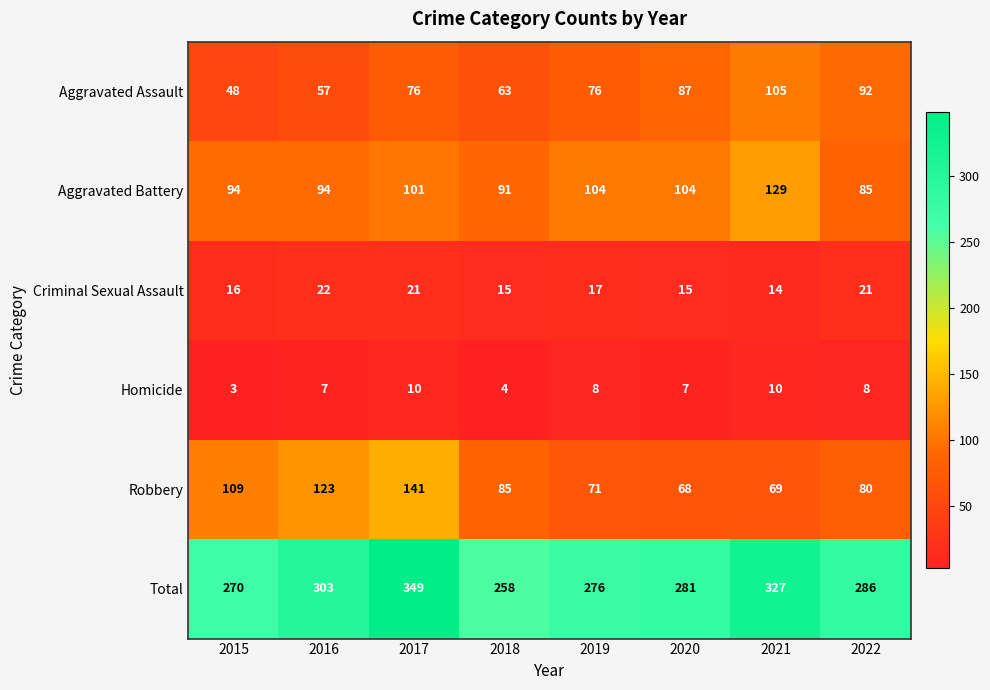

At 2020, list the series in order from smallest to largest.

Homicide, Criminal Sexual Assault, Robbery, Aggravated Assault, Aggravated Battery, Total